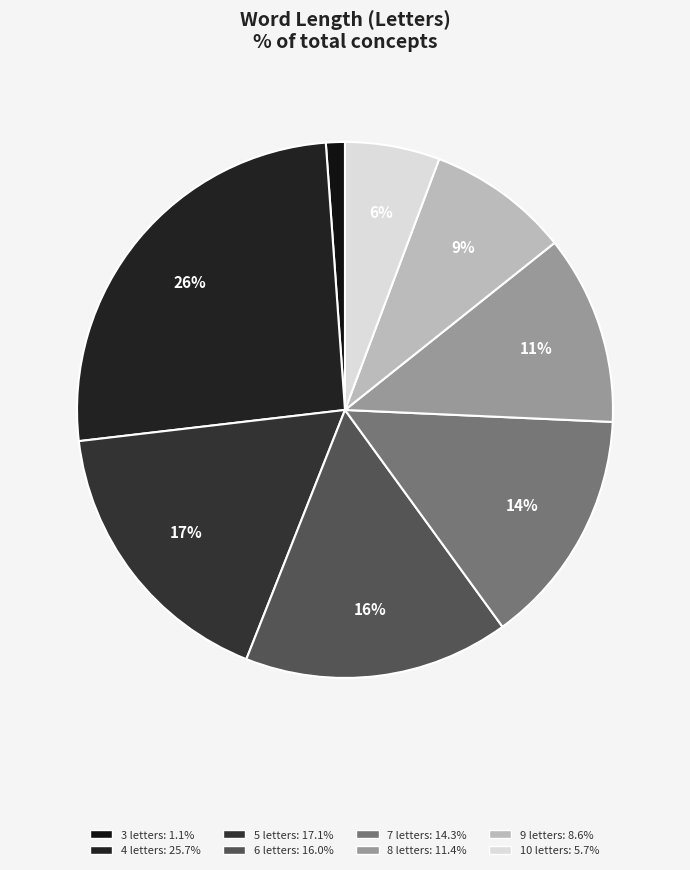

Between 3 and 6, which is larger?

6